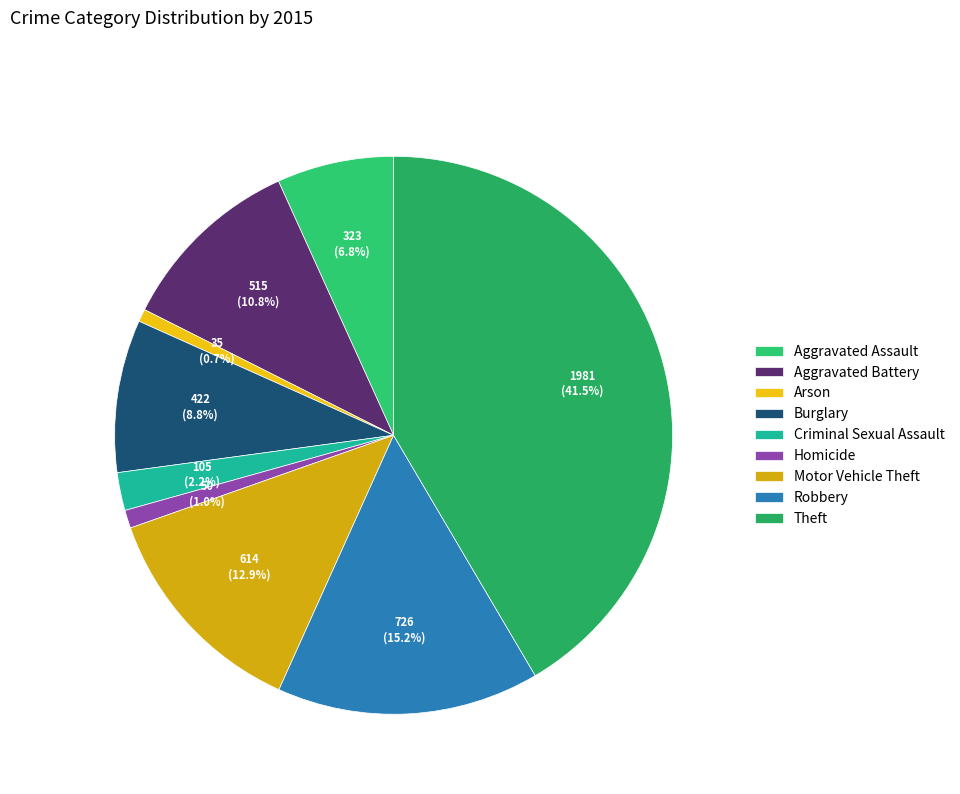

How many segments does this pie chart have?

9